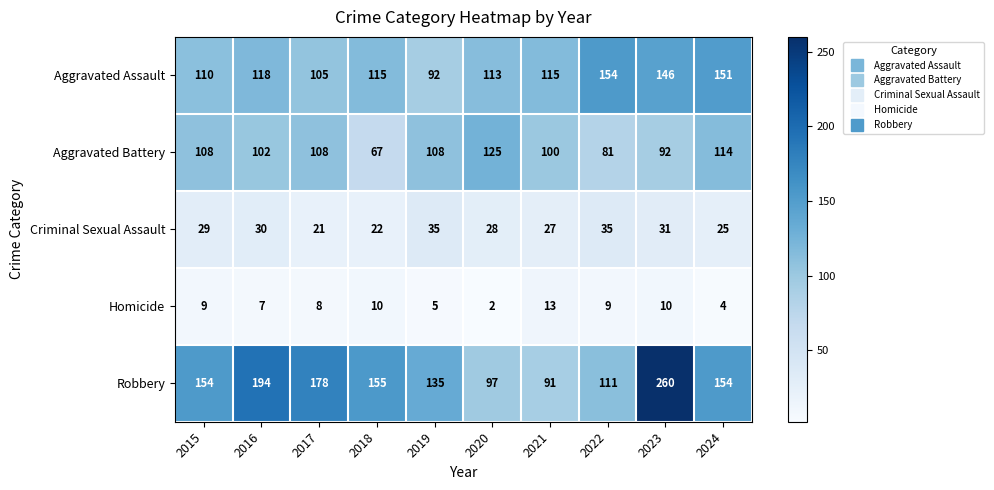

Count the number of categories in the chart.

10